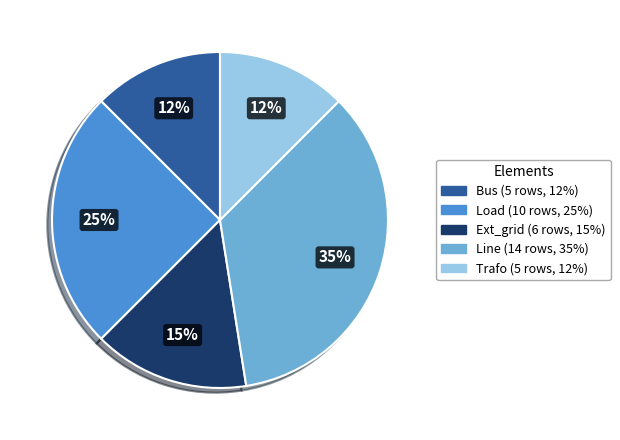

To the nearest percent, what is the average slice percentage?

20%